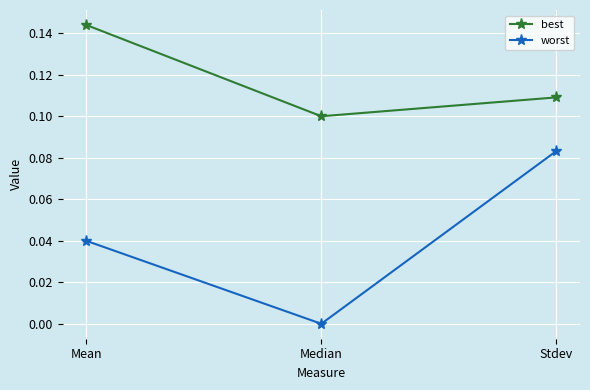

At which category does the chart reach its peak across all series?

Mean